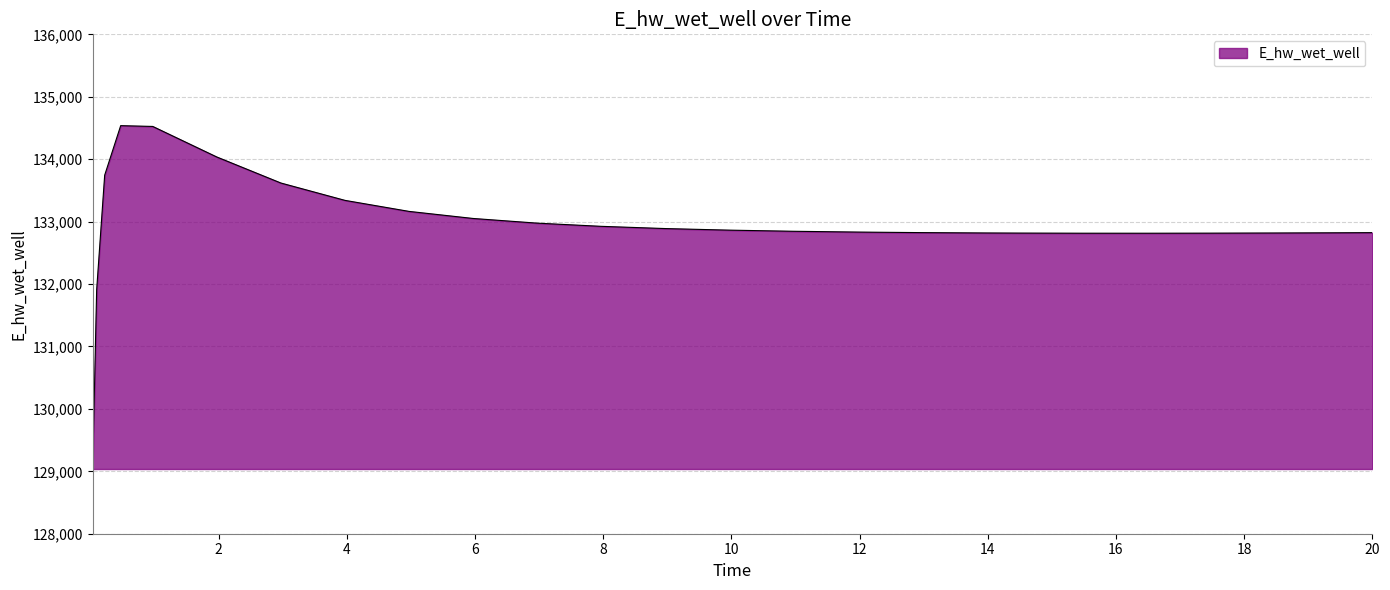

What is the greatest value displayed?

134537.2